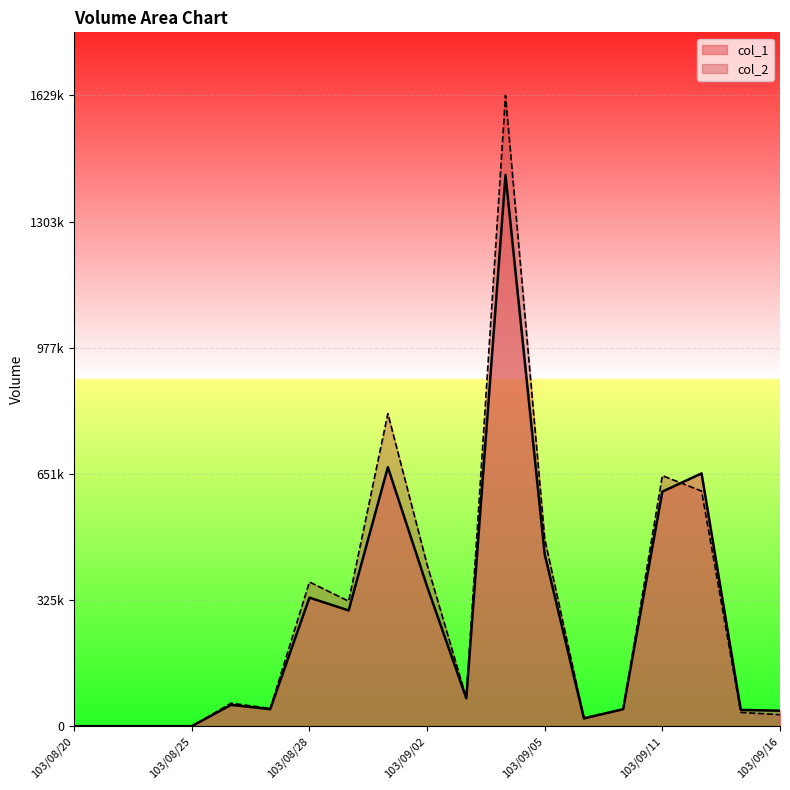

What are all the series names shown in the legend?

col_1, col_2